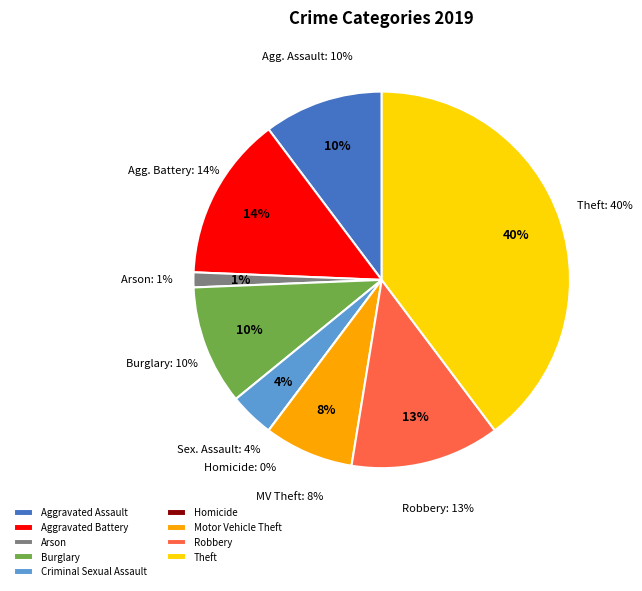

To the nearest percent, what is the difference between the largest and smallest slice percentages?

40%